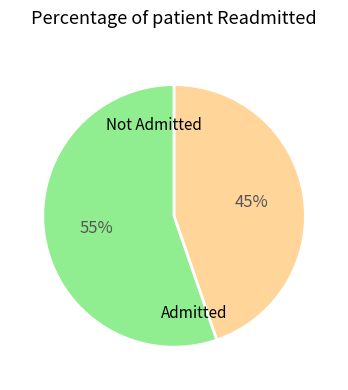

Which slice is the largest?

Not Admitted